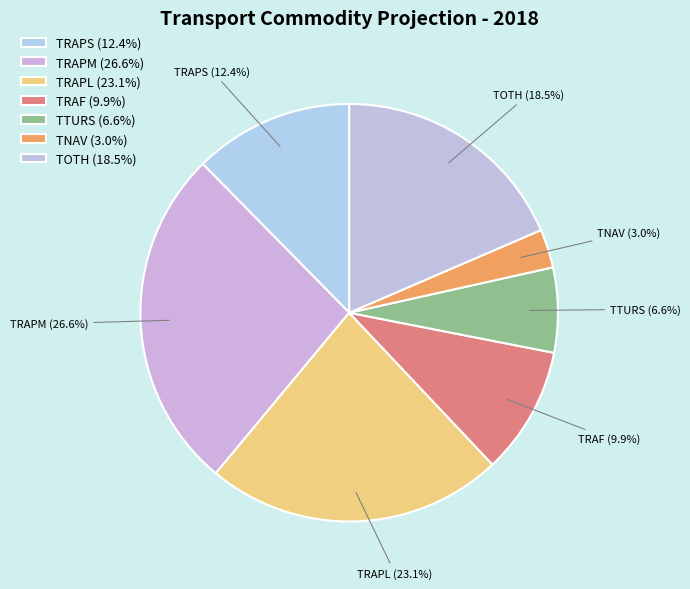

To the nearest percent, what is the combined percentage of TRAPM and TRAF?

36%